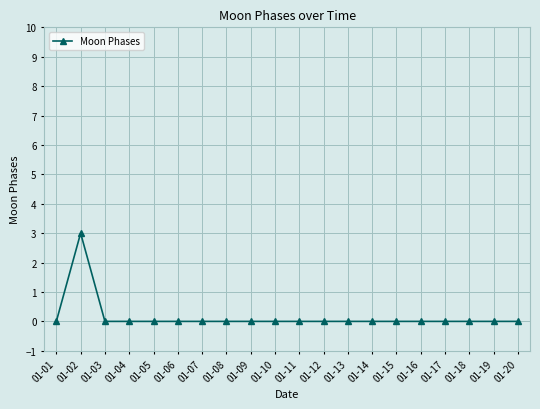

True or false: the data shows 1 at 01-03.

False